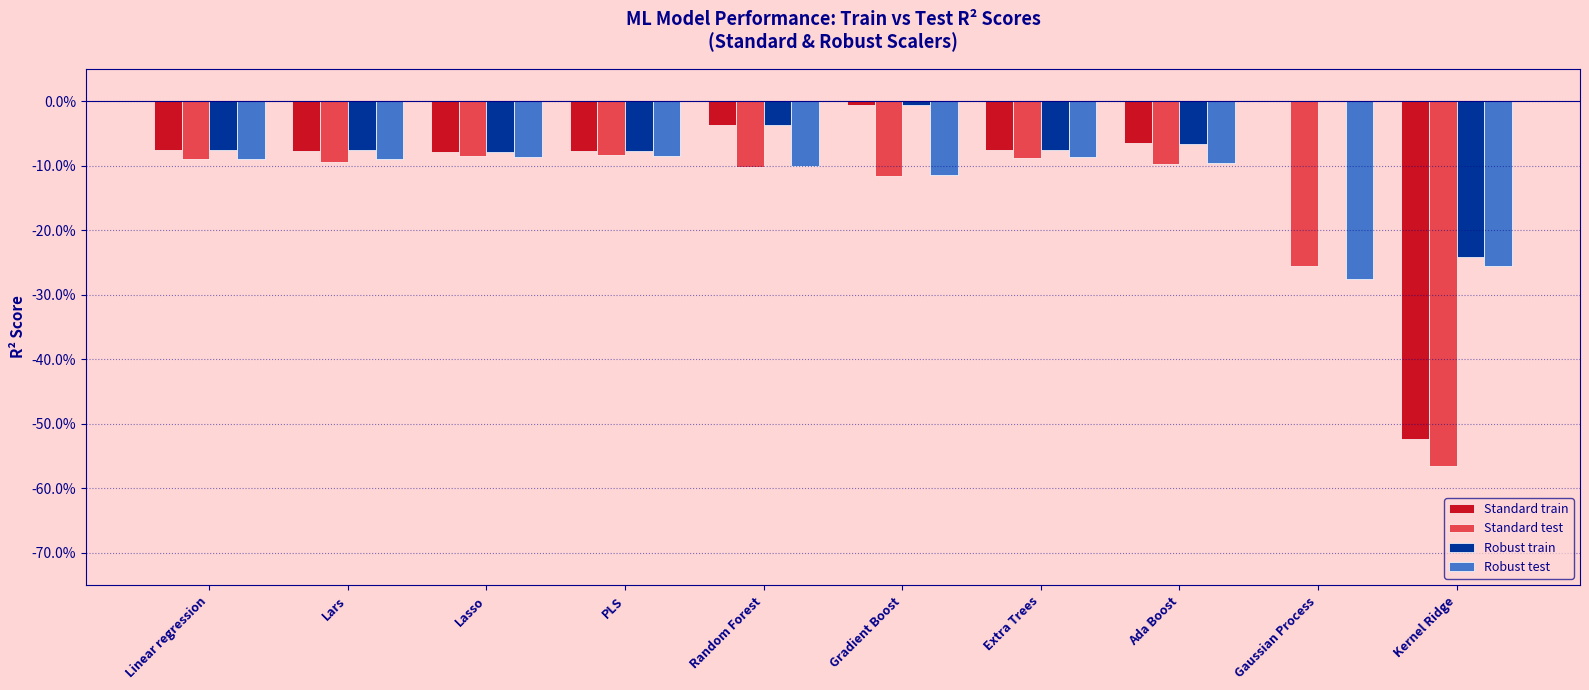

What are all the series names shown in the legend?

Standard train, Standard test, Robust train, Robust test